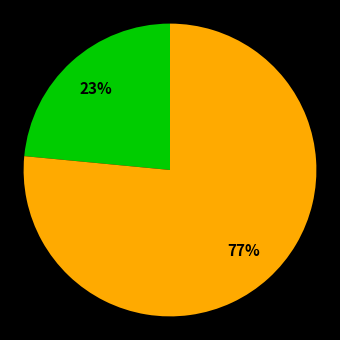

Is there any slice that represents more than half of the pie?

Yes